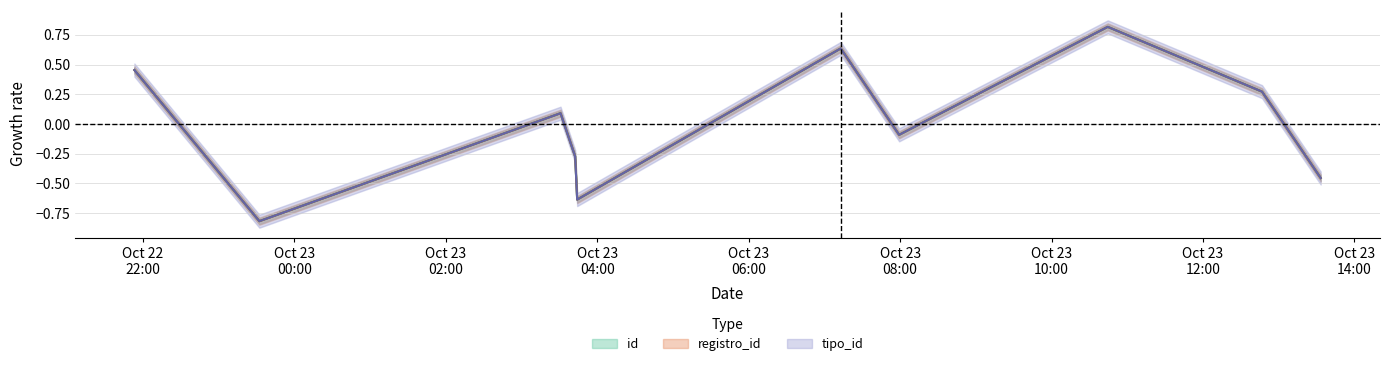

What is the difference between the maximum and second lowest values in the id series?

1.5